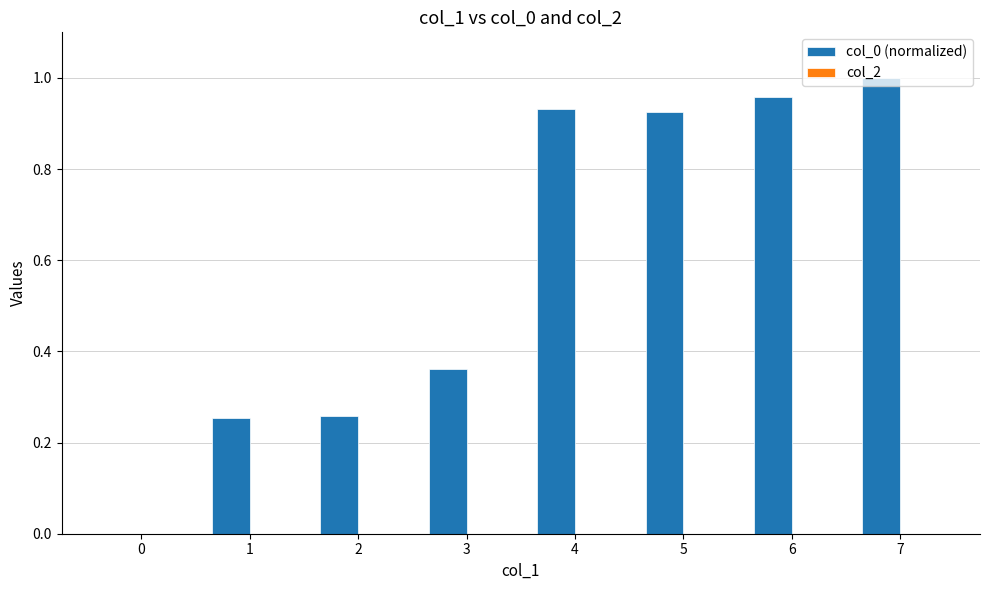

The value at 6 is 1.0. True or false?

True